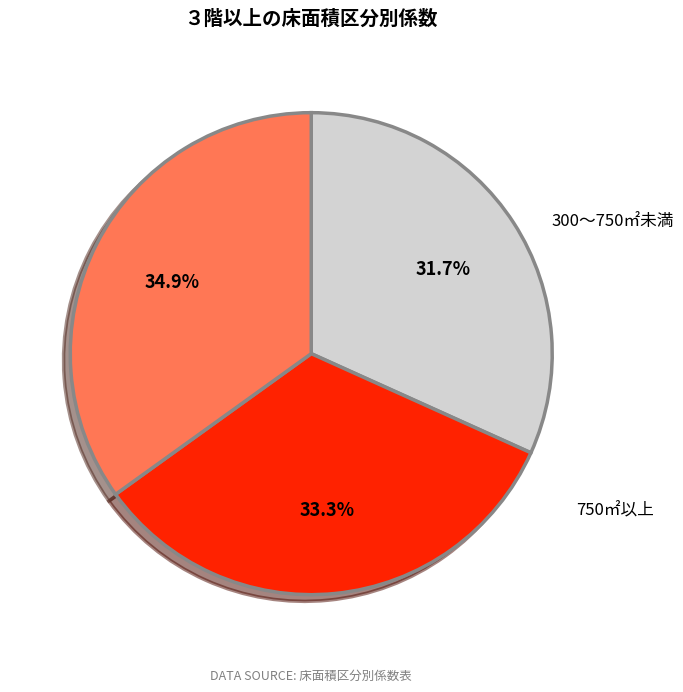

How many segments does this pie chart have?

3